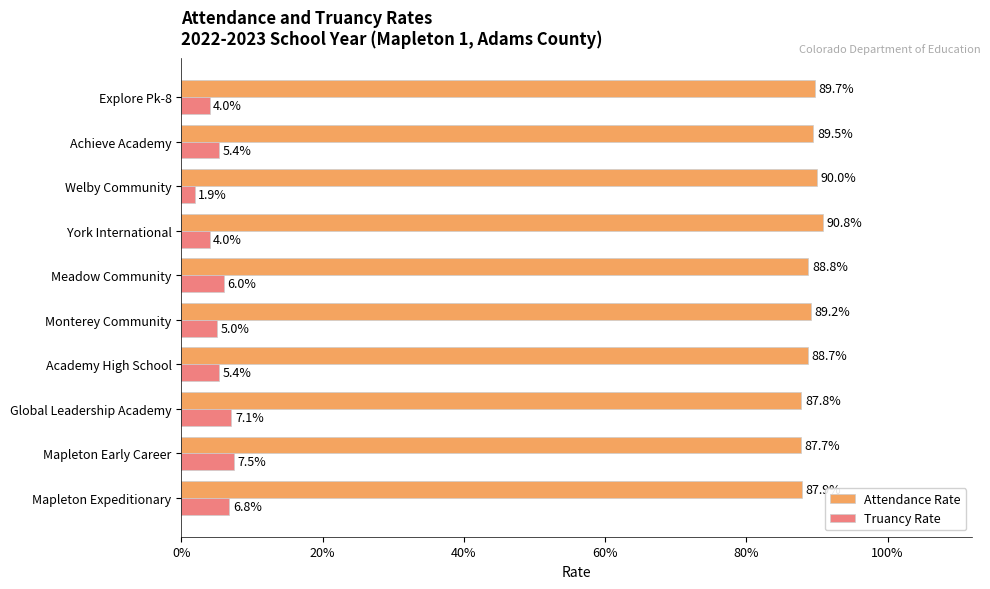

Rank the series by their maximum value, from highest to lowest.

Attendance Rate, Truancy Rate